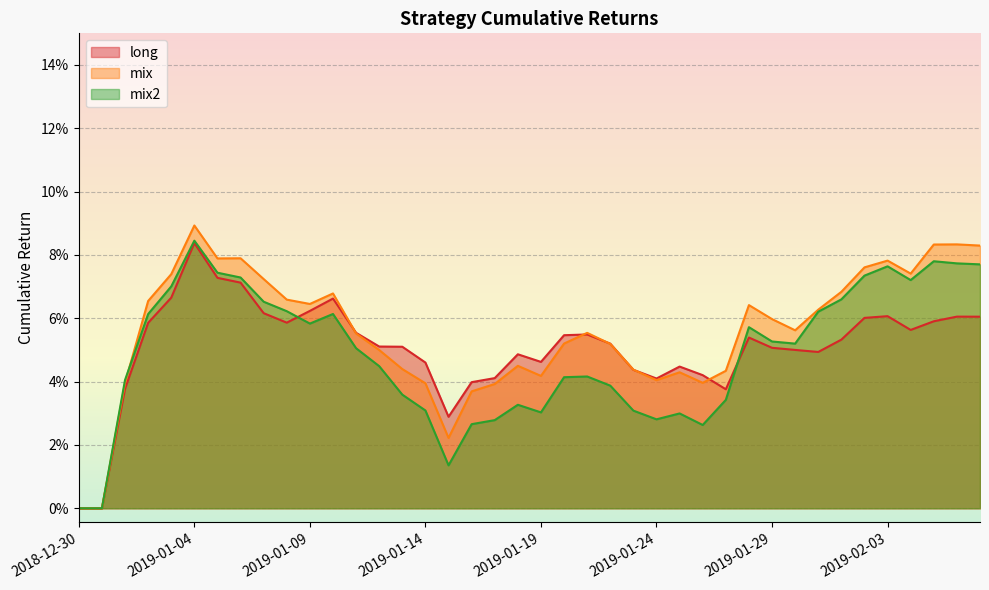

Count the mix2 values in the range 0 to 1.

40